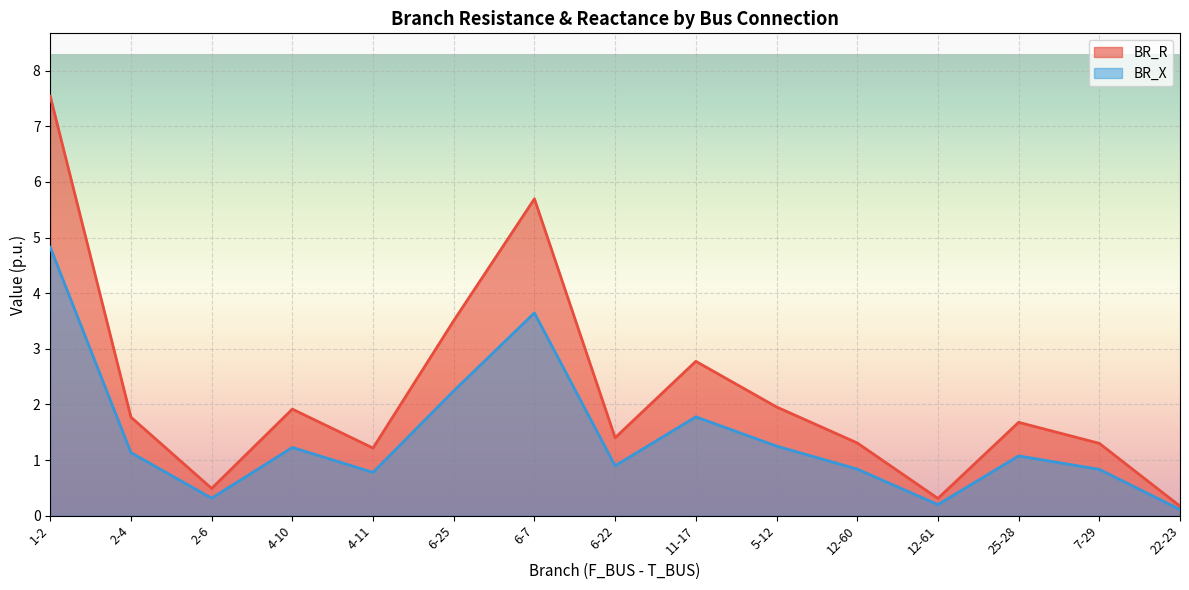

Is the value of BR_X at 12-60 greater than the value of BR_R at 4-11?

No